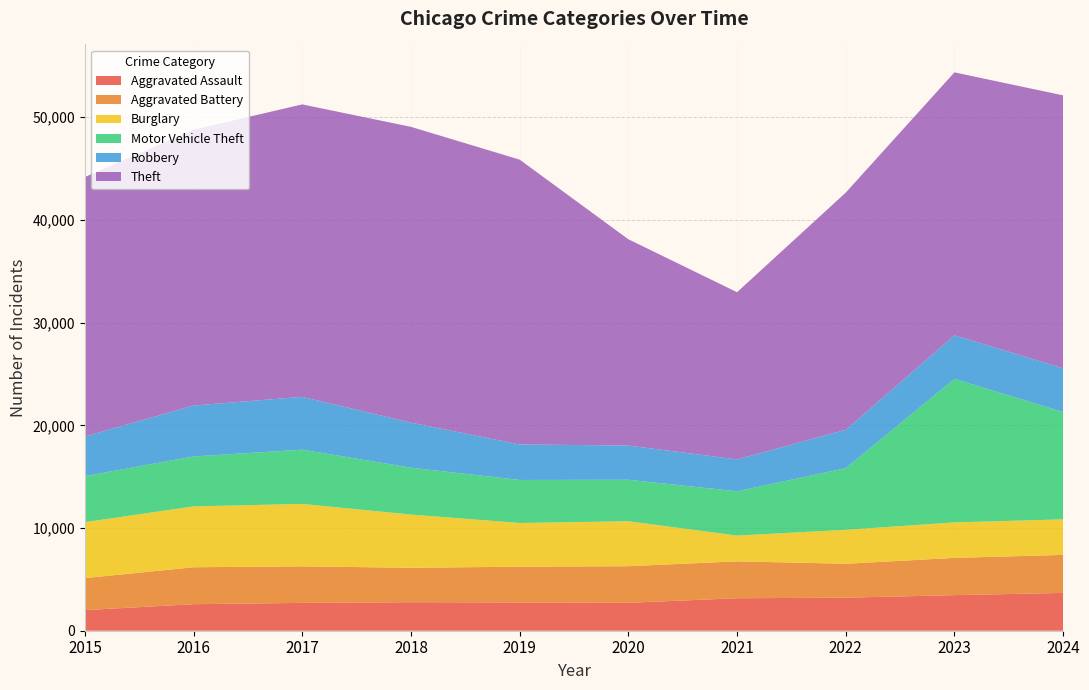

Reading left to right, extract all data points from this chart.

Aggravated Assault: 2015=2008	2016=2583	2017=2709	2018=2777	2019=2756	2020=2719	2021=3163	2022=3218	2023=3463	2024=3681
Aggravated Battery: 2015=3112	2016=3597	2017=3556	2018=3352	2019=3478	2020=3562	2021=3593	2022=3300	2023=3629	2024=3701
Burglary: 2015=5450	2016=5925	2017=6081	2018=5181	2019=4255	2020=4378	2021=2508	2022=3306	2023=3455	2024=3461
Motor Vehicle Theft: 2015=4482	2016=4864	2017=5282	2018=4564	2019=4189	2020=4040	2021=4311	2022=6005	2023=13978	2024=10449
Robbery: 2015=3863	2016=4958	2017=5144	2018=4385	2019=3459	2020=3331	2021=3104	2022=3731	2023=4235	2024=4262
Theft: 2015=25260	2016=26857	2017=28474	2018=28801	2019=27729	2020=20084	2021=16280	2022=23095	2023=25604	2024=26570